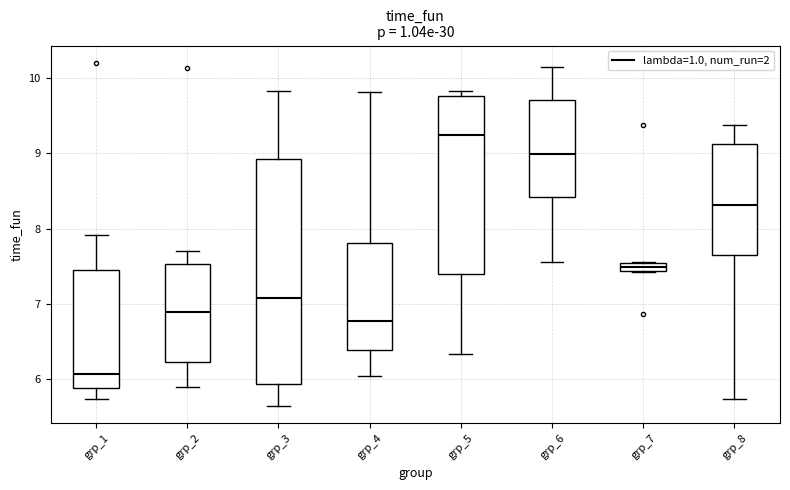

Which box has the highest median line?

grp_5